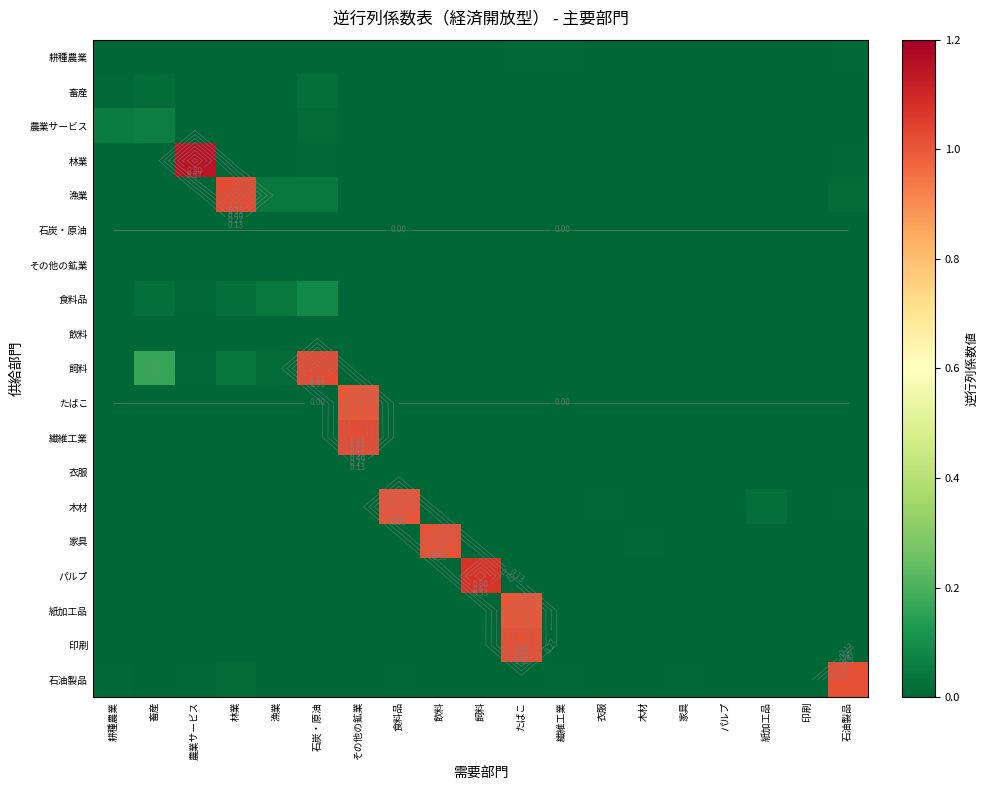

Which category has the lowest value across all series?

耕種農業